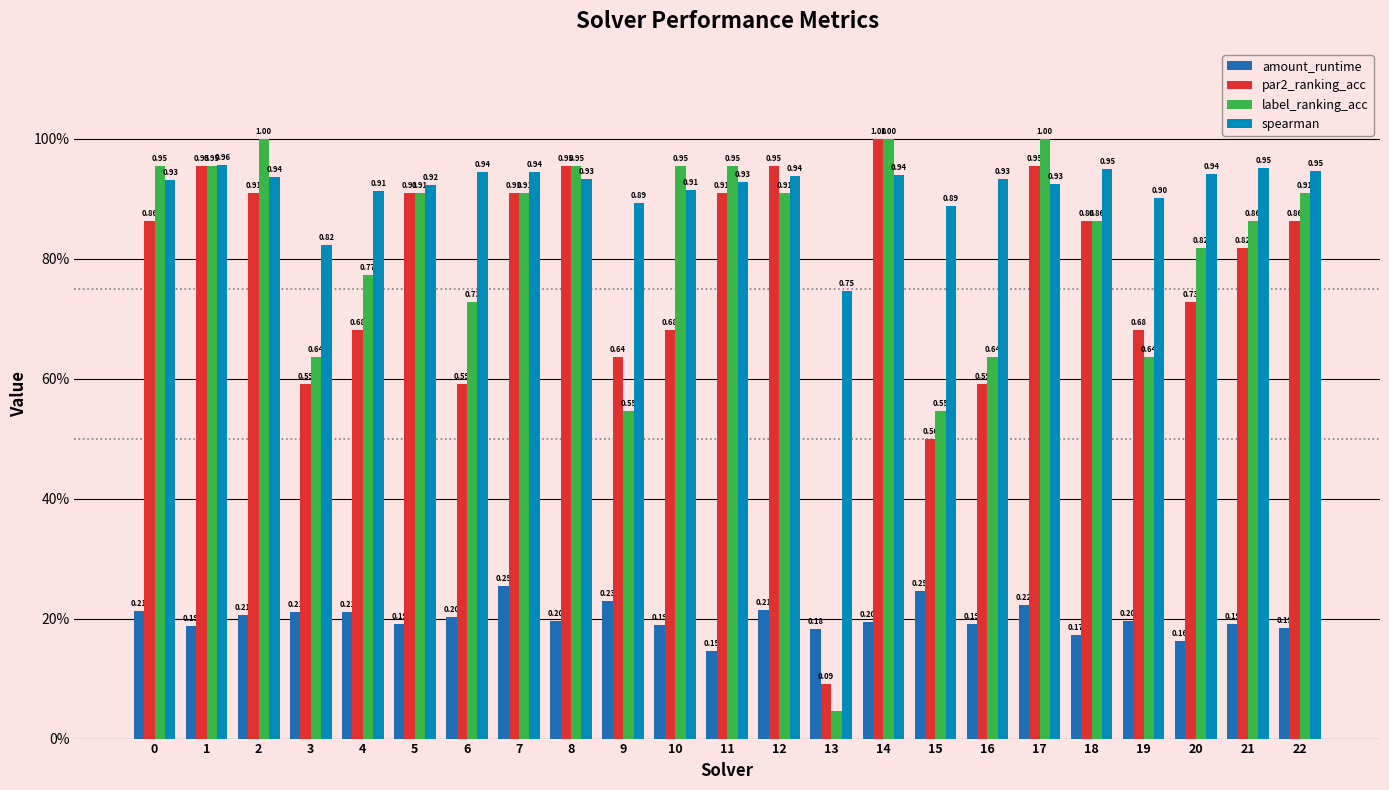

Which has a higher value, 1 or 13?

1